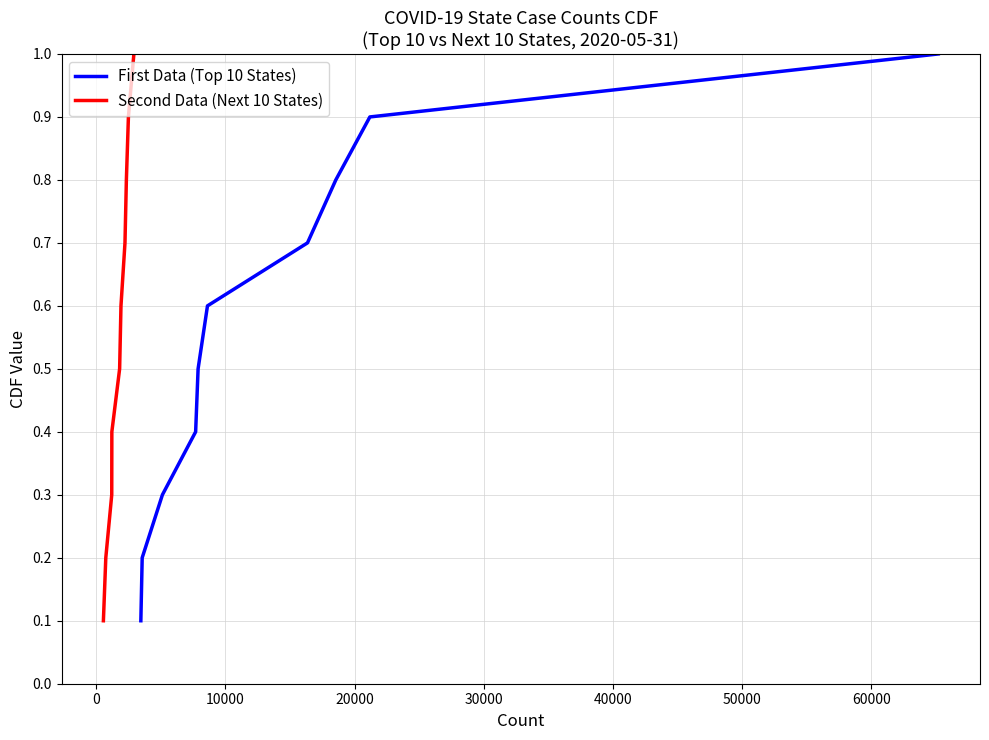

What is the label of the 4th point from the left?

20000